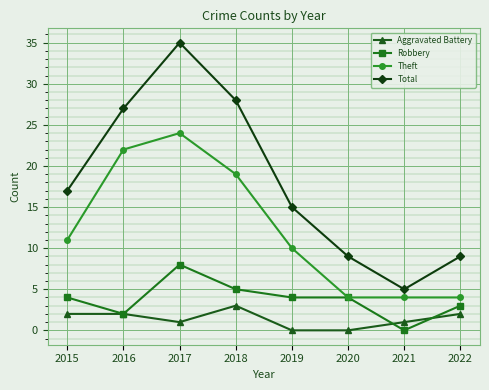

The Total series shows 9 at 2020. True or false?

True